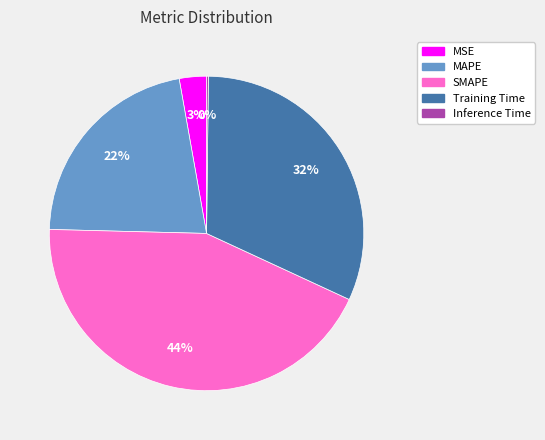

To the nearest percent, what portion does SMAPE represent?

44%